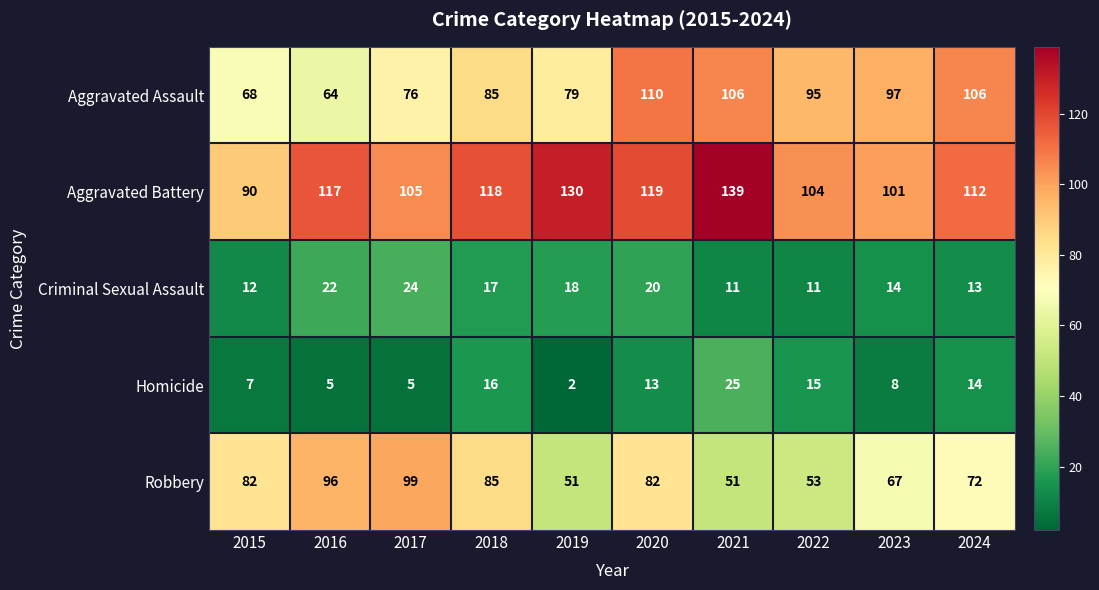

Is the value of Robbery at 2018 greater than the value of Criminal Sexual Assault at 2016?

Yes